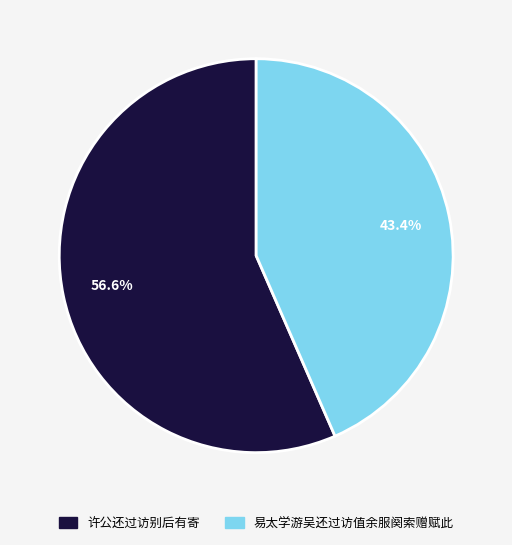

How many segments does this pie chart have?

2